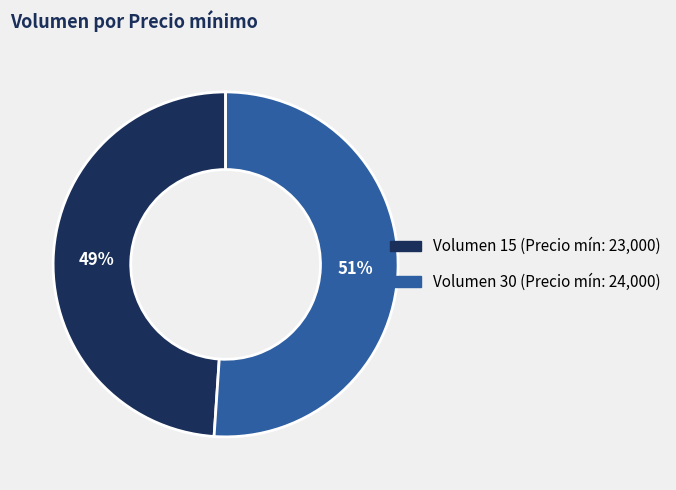

To the nearest percent, what is the difference between the largest and smallest slice percentages?

2%